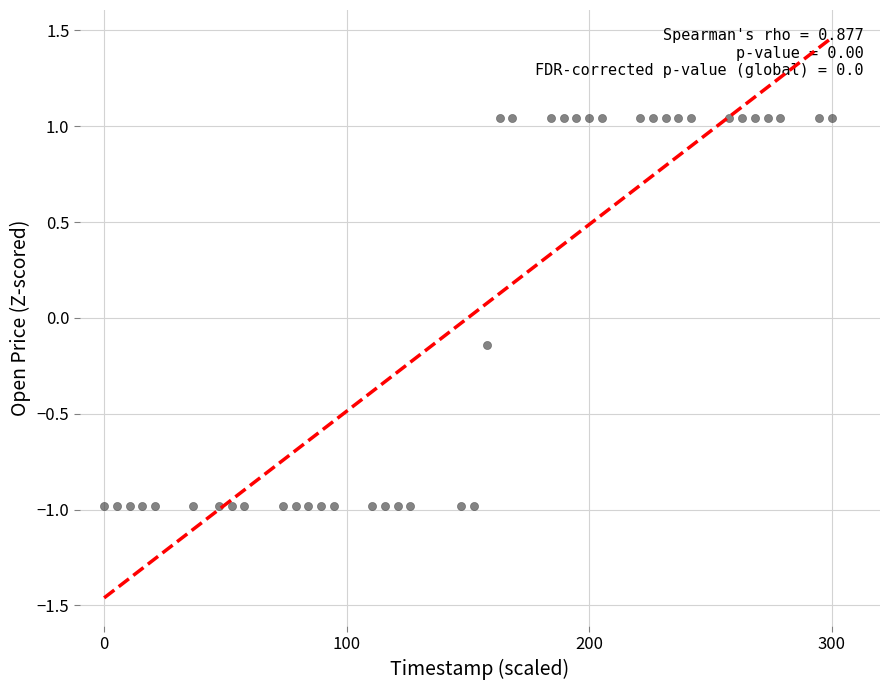

What is the range of Y values (max minus min)?

2.0